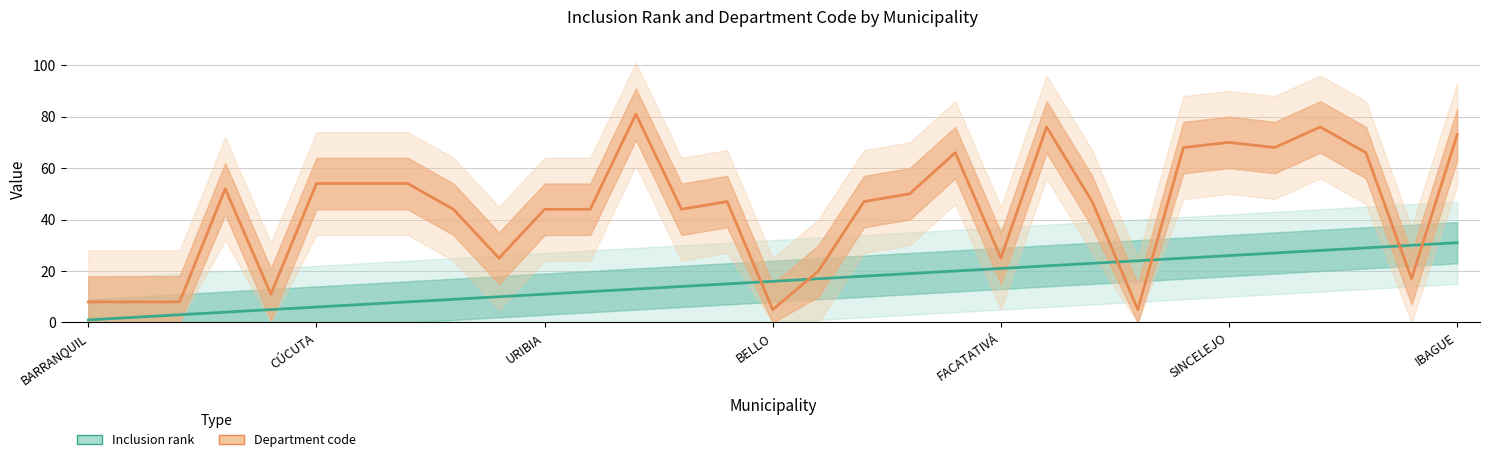

Which label corresponds to the largest value in the chart?

12